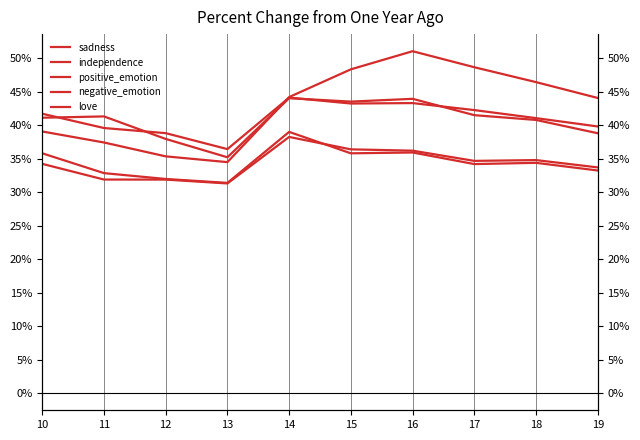

Count the sadness values in the range 0 to 1.

10